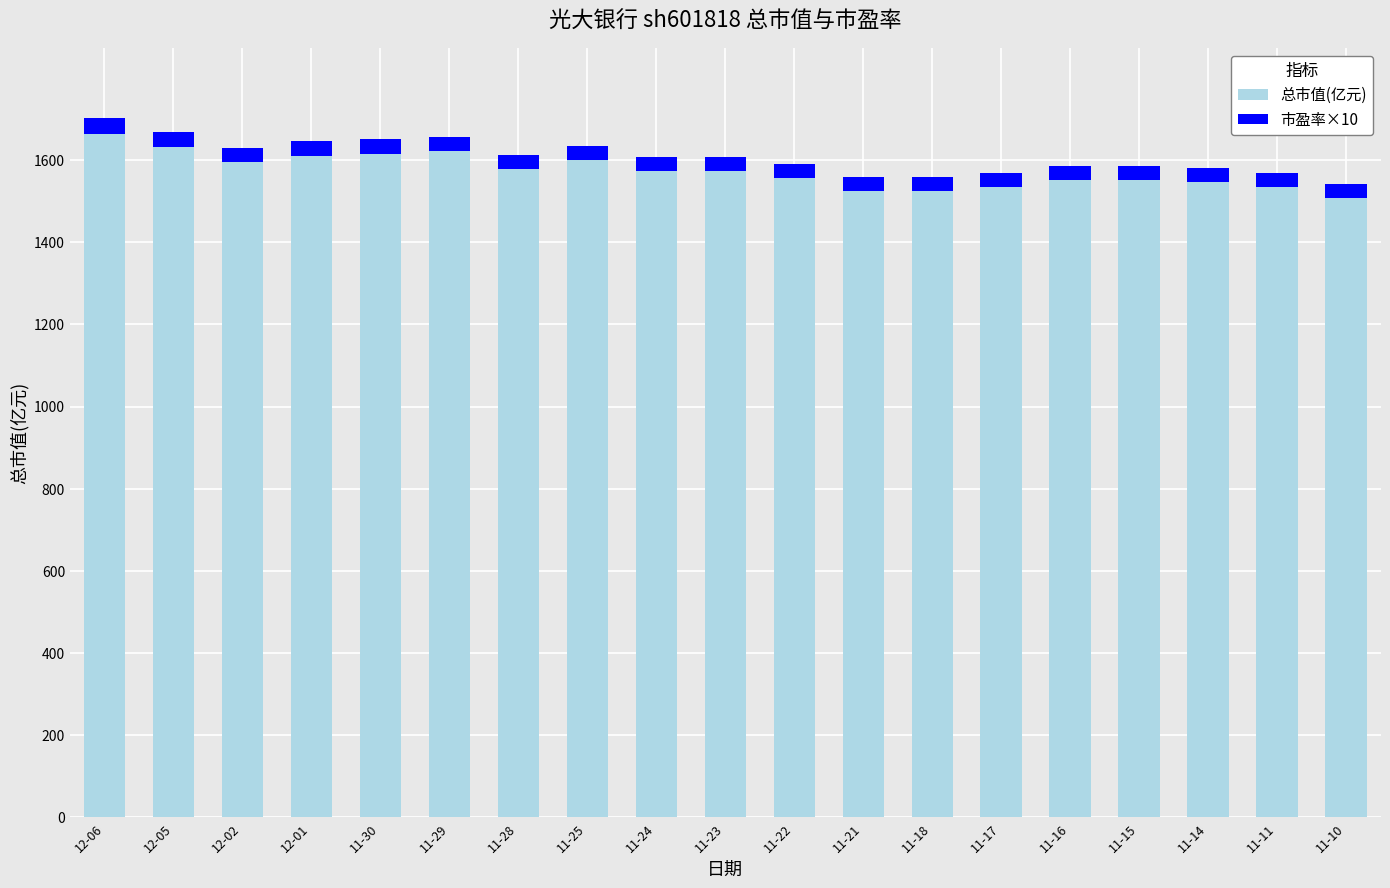

Does the chart contain any negative values?

No